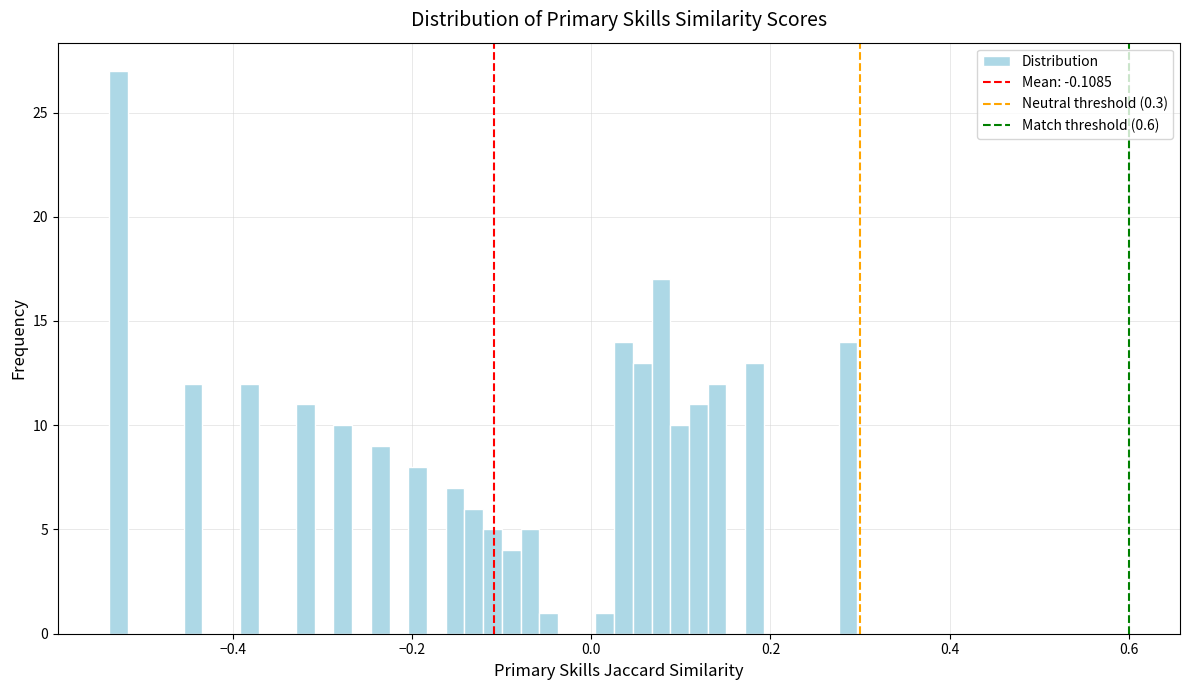

Around what value on the x-axis is the tallest bar? Give the approximate position of its centre, as read against the axis.

-0.52